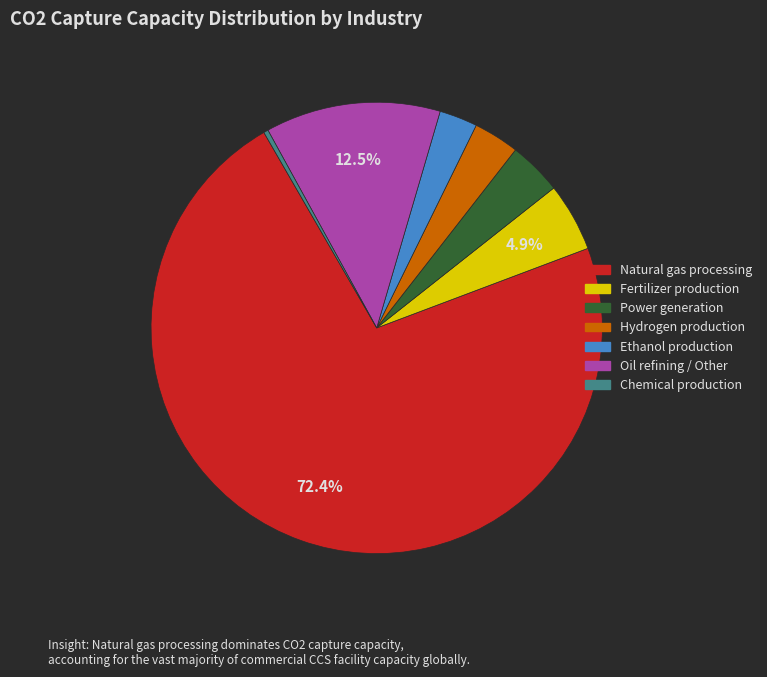

To the nearest percent, what is the combined percentage of Fertilizer production and Chemical production?

5%